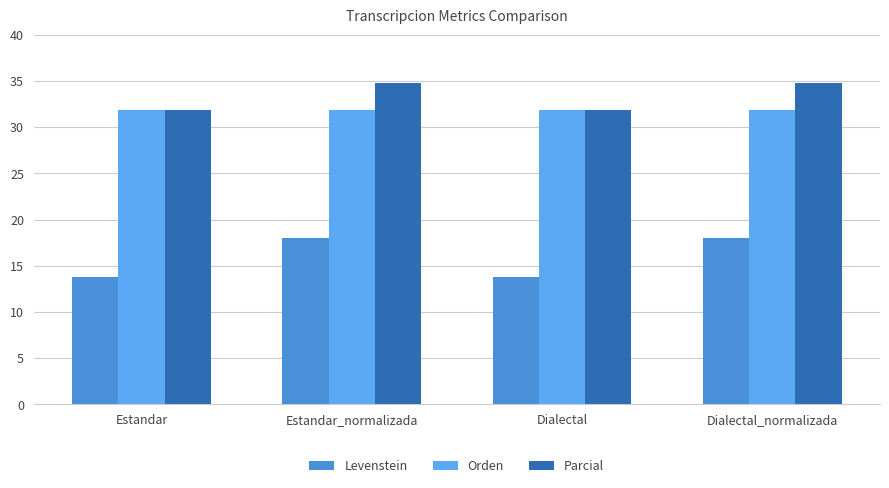

What are all the series names shown in the legend?

Levenstein, Orden, Parcial